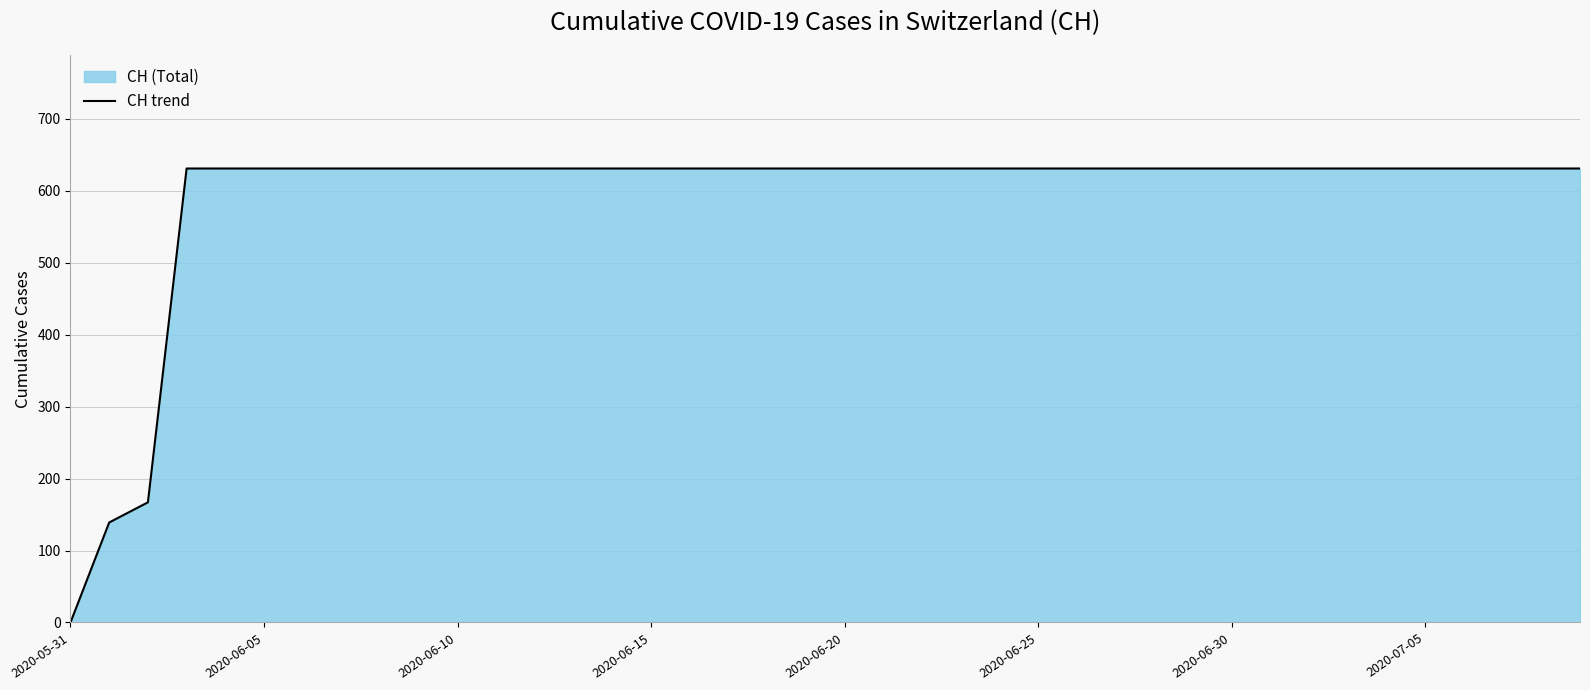

The value at 2020-06-30 is 141. True or false?

False